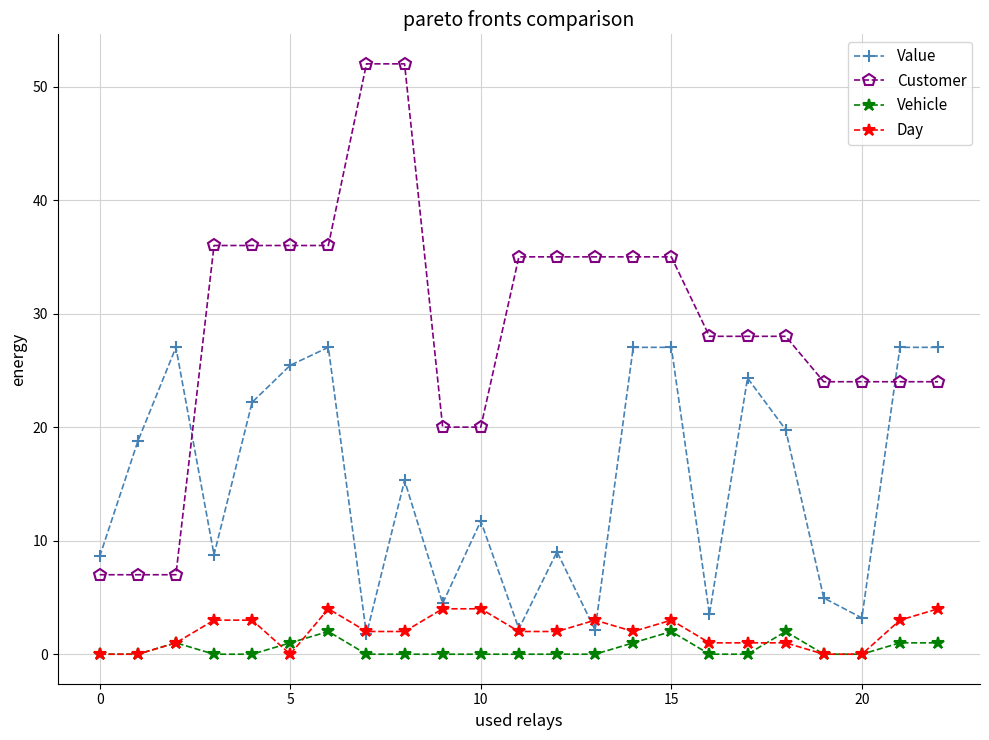

What is the maximum value shown in the chart?

52.0